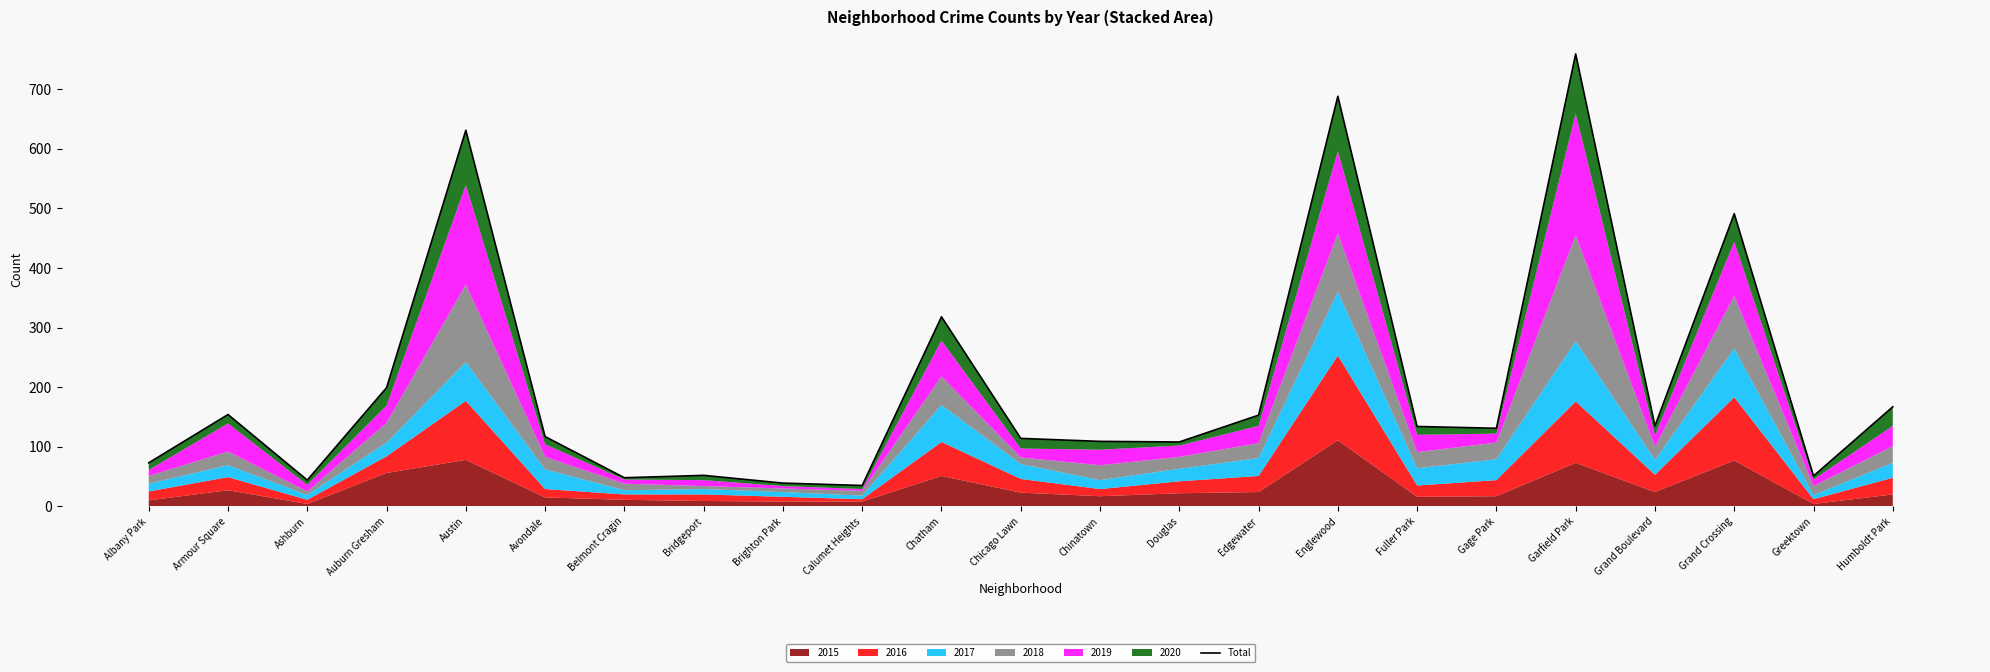

What is the label of the 20th point from the left?

Grand Boulevard